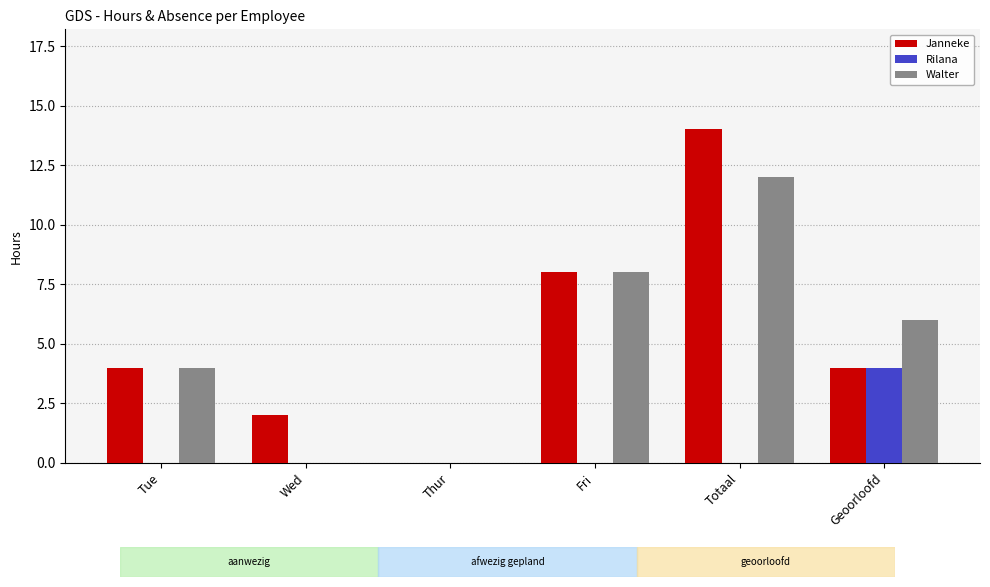

How many Janneke values are between 2 and 8?

4